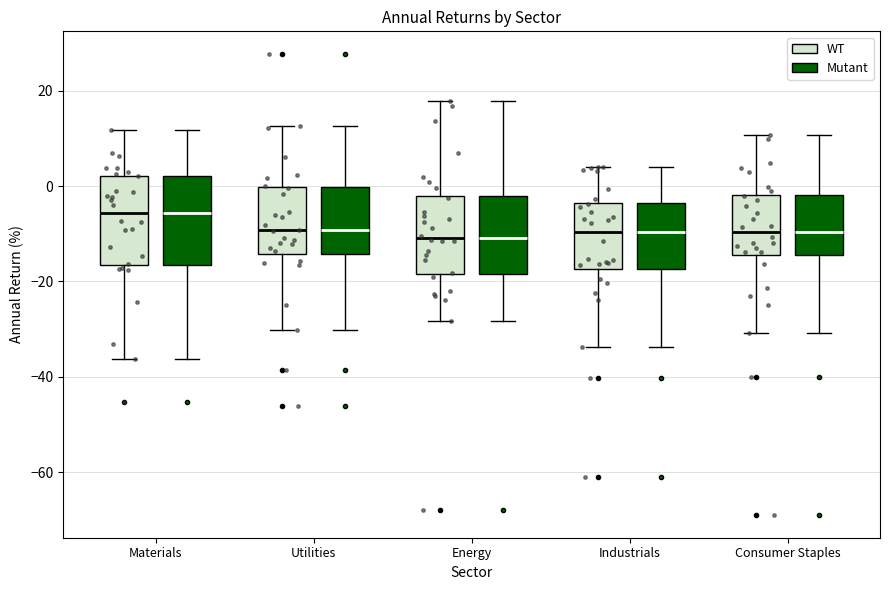

Reading left to right, transcribe this box plot: for each box, give where its median line is, the range the box spans, and where its two whiskers end, as read against the y-axis. The values are not printed on the chart, so give them approximately, as read against the axis.

Materials (WT): median -6, box -16 to 2, whiskers -36 to 12
Materials (Mutant): median -6, box -16 to 2, whiskers -36 to 12
Utilities (WT): median -10, box -14 to 0, whiskers -30 to 12
Utilities (Mutant): median -10, box -14 to 0, whiskers -30 to 12
Energy (WT): median -10, box -18 to -2, whiskers -28 to 18
Energy (Mutant): median -10, box -18 to -2, whiskers -28 to 18
Industrials (WT): median -10, box -18 to -4, whiskers -34 to 4
Industrials (Mutant): median -10, box -18 to -4, whiskers -34 to 4
Consumer Staples (WT): median -10, box -14 to -2, whiskers -30 to 10
Consumer Staples (Mutant): median -10, box -14 to -2, whiskers -30 to 10